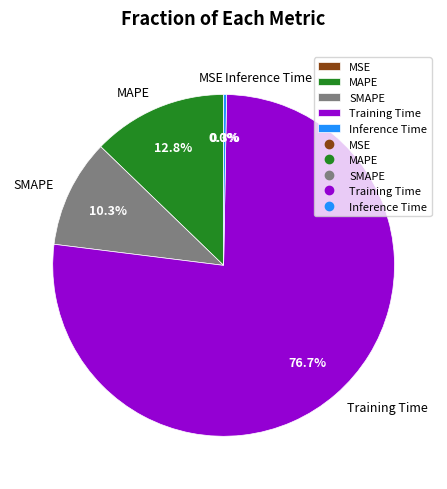

What percentage is the Training Time slice, to the nearest percent?

77%